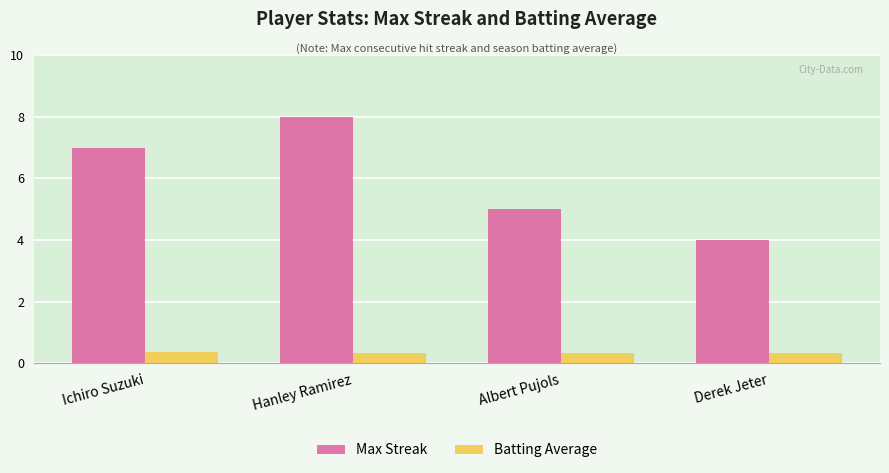

What is the greatest value displayed?

8.0